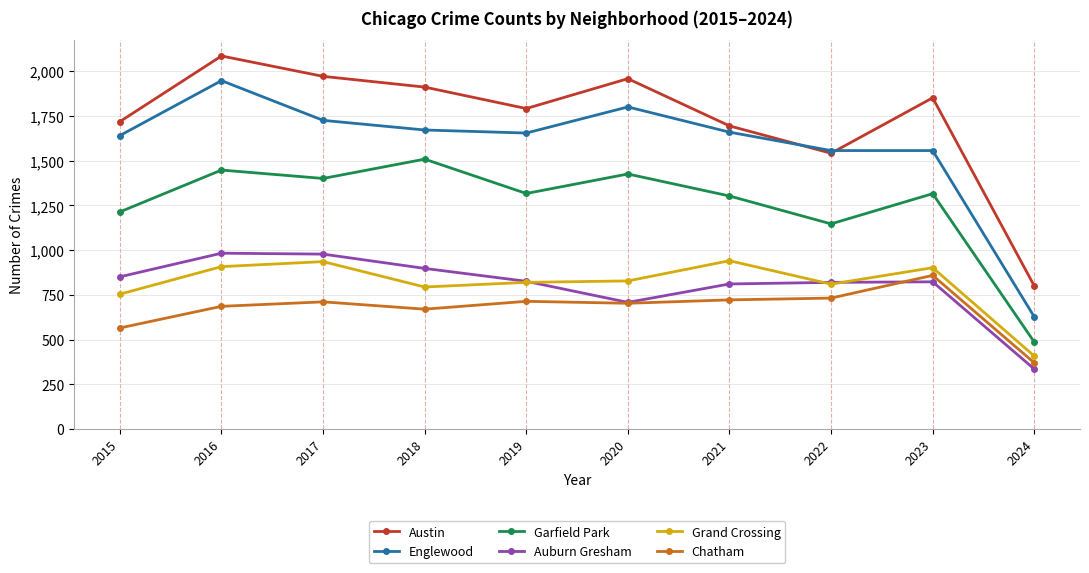

Where is the first local minimum for Grand Crossing?

2018